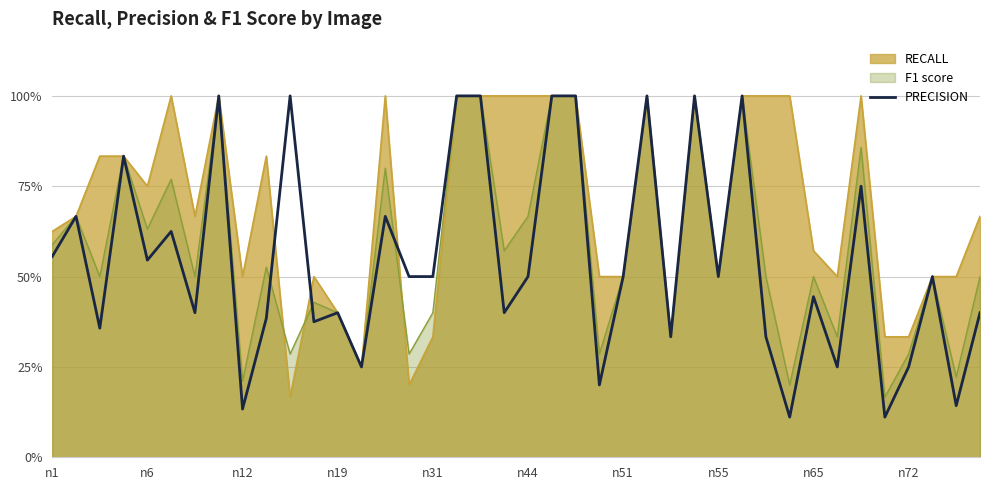

What is the ratio of the value at 16 to the value at 21?

0.5